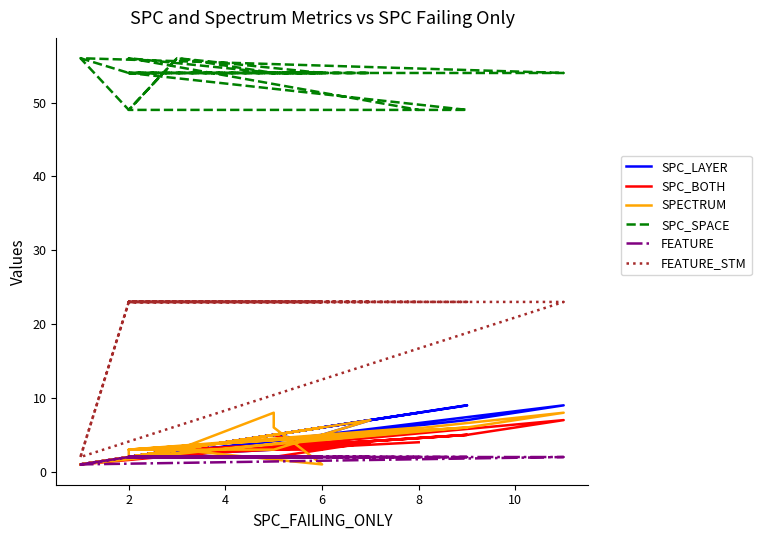

Reading left to right, transcribe all the data shown in this chart.

SPC_LAYER: 1	2	2	7	9	1	2	3	5	5	4	3	2	6	3	2	9	2	7	3	2	8
SPC_BOTH: 1	2	2	5	7	1	2	3	5	5	3	3	2	4	3	2	5	2	4	2	2	4
SPECTRUM: 1	2	3	6	8	1	2	3	8	6	1	3	2	6	3	3	6	2	7	3	3	6
SPC_SPACE: 56	54	54	54	54	56	49	56	54	54	54	54	54	54	56	49	49	54	54	54	56	49
FEATURE: 1	2	2	2	2	1	2	2	2	2	2	2	2	2	2	2	2	2	2	2	2	2
FEATURE_STM: 2	23	23	23	23	2	23	23	23	23	23	23	23	23	23	23	23	23	23	23	23	23